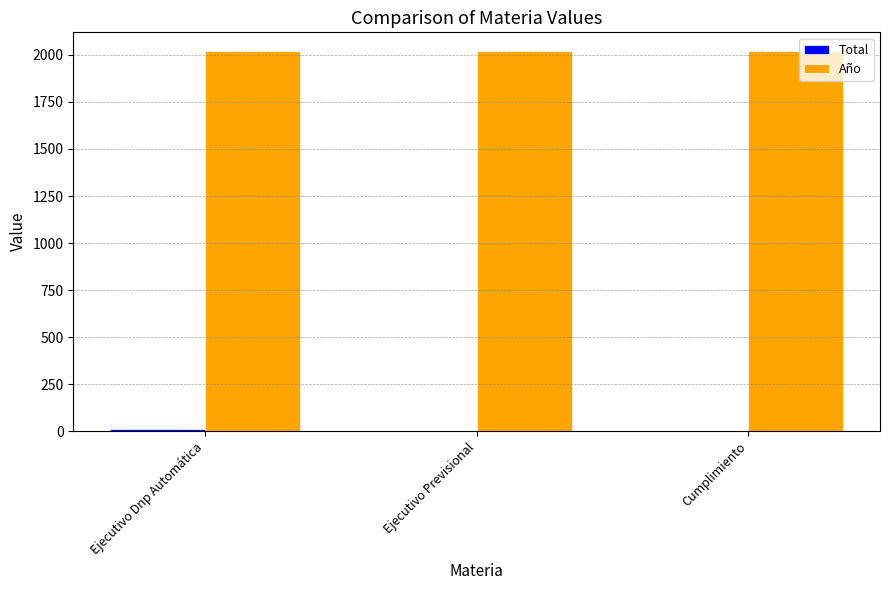

The value of Año at Cumplimiento is 639. True or false?

False